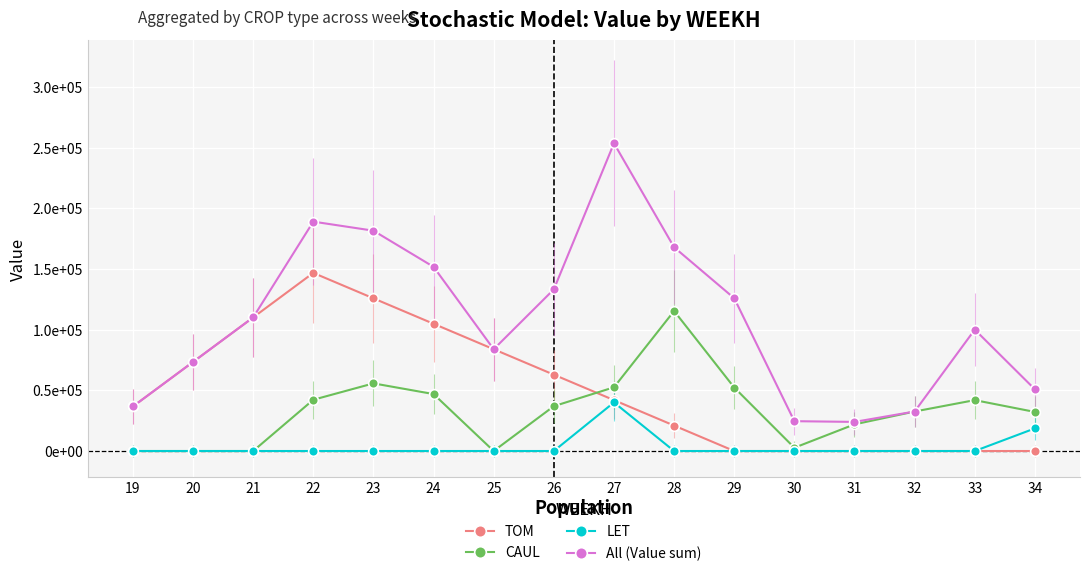

True or false: CAUL and LET intersect in this chart.

False